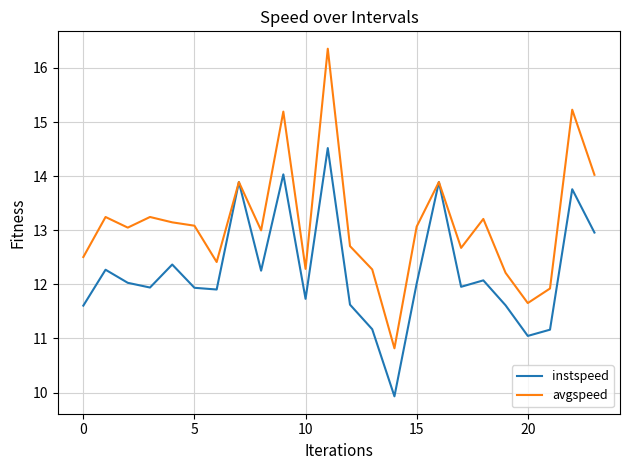

Which series has the largest total across all categories?

avgspeed